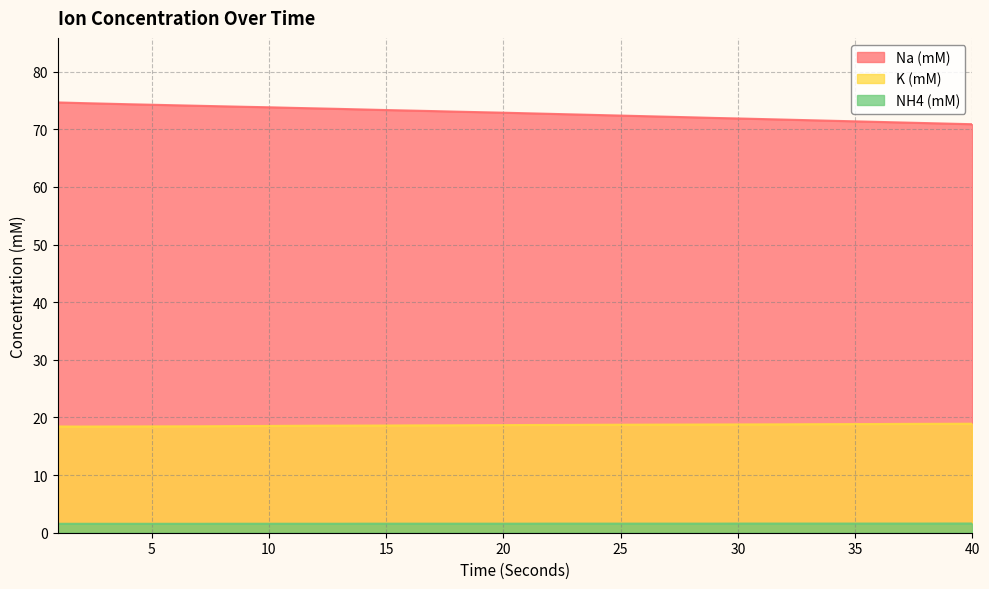

What is the difference between the second highest and minimum values in the K (mM) series?

0.5